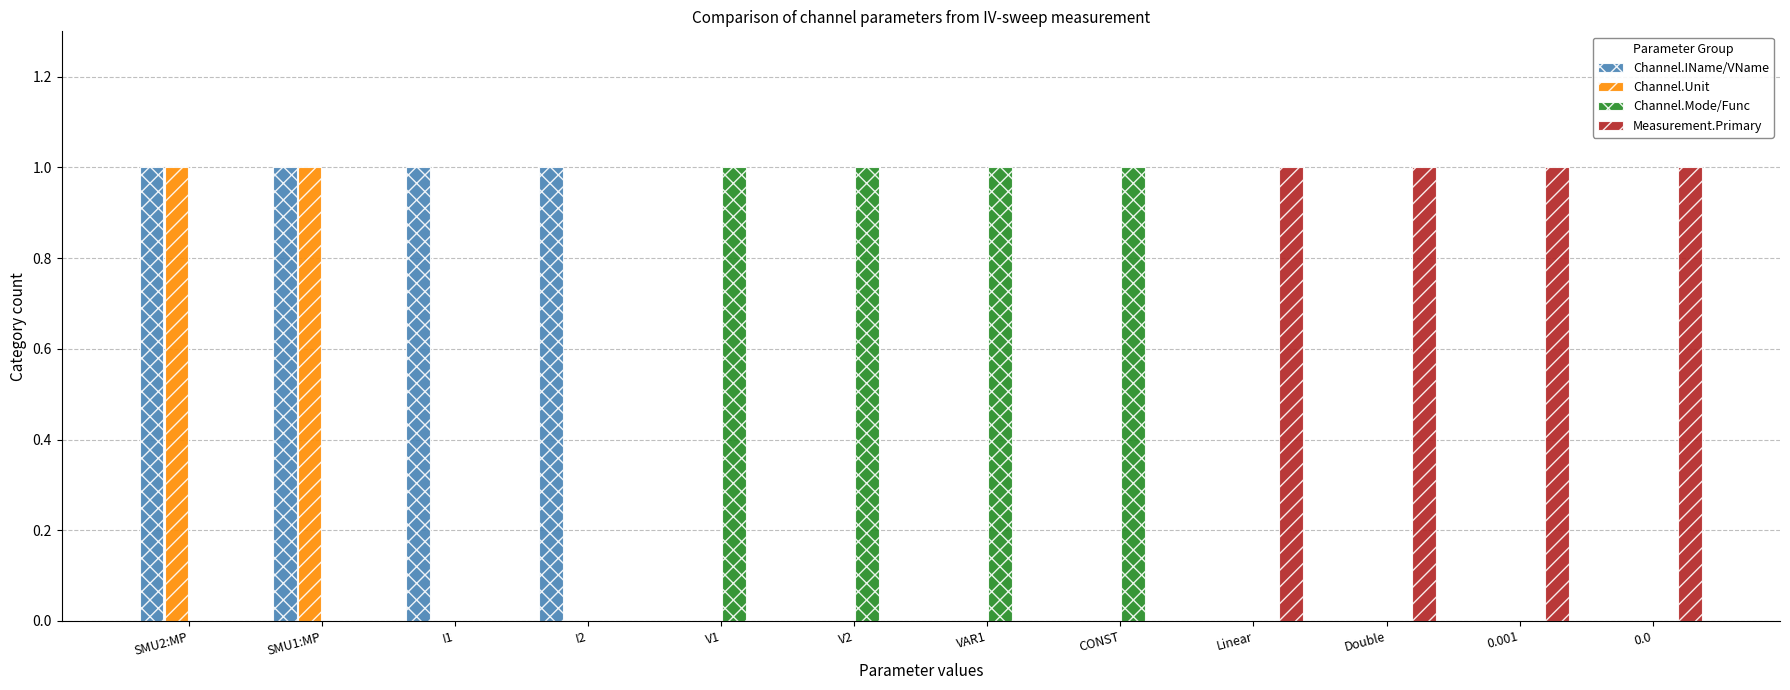

Is it true that Measurement.Primary equals -1 at VAR1?

False